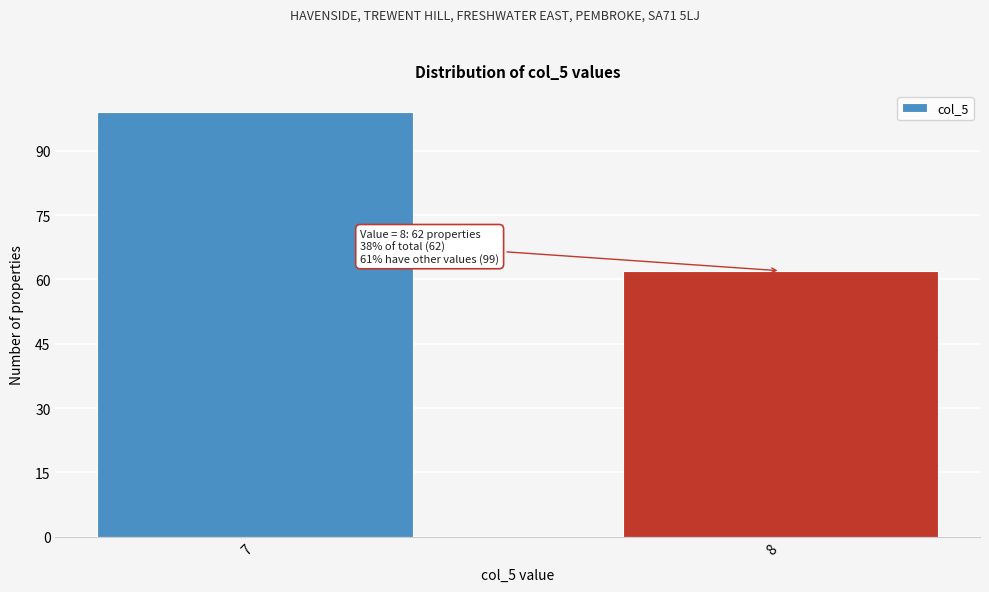

Reading left to right, what are all the values shown in this chart?

7=99	8=62